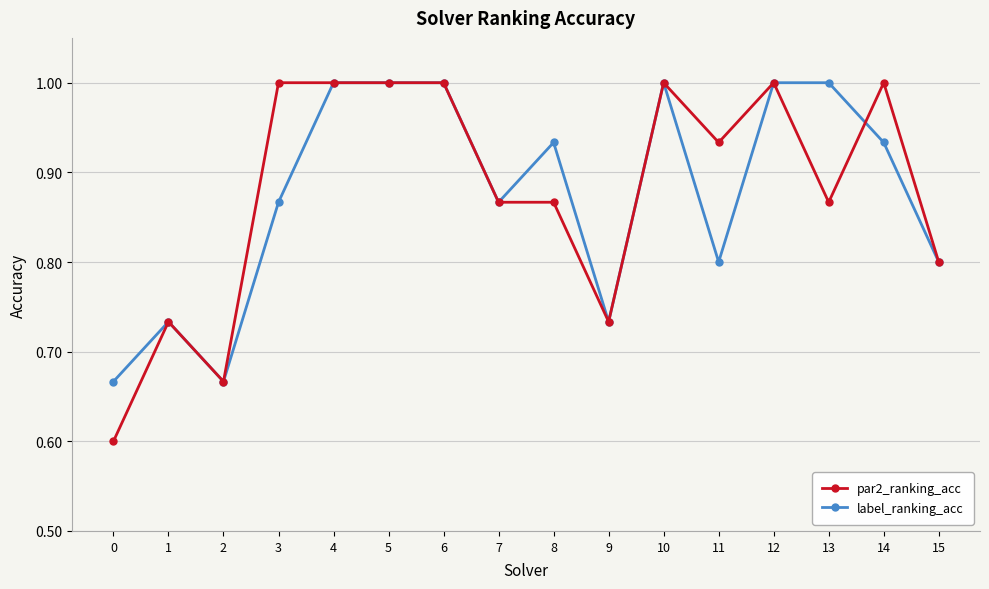

True or false: label_ranking_acc has more than 1 points higher than both neighbors.

True